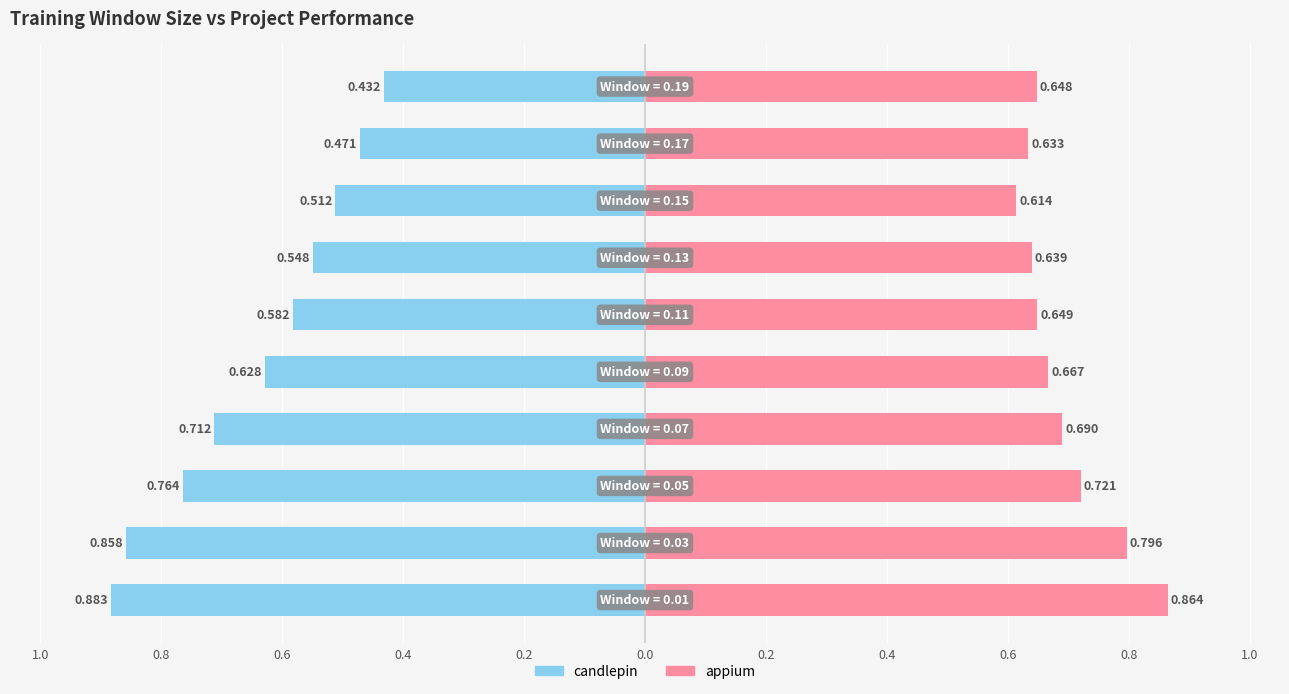

What is the approximate value of appium at 0.8?

0.8